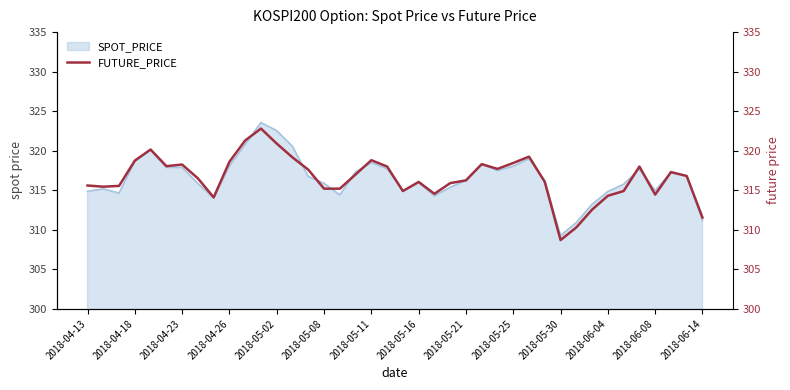

True or false: the data shows 318.3 at 25.

True